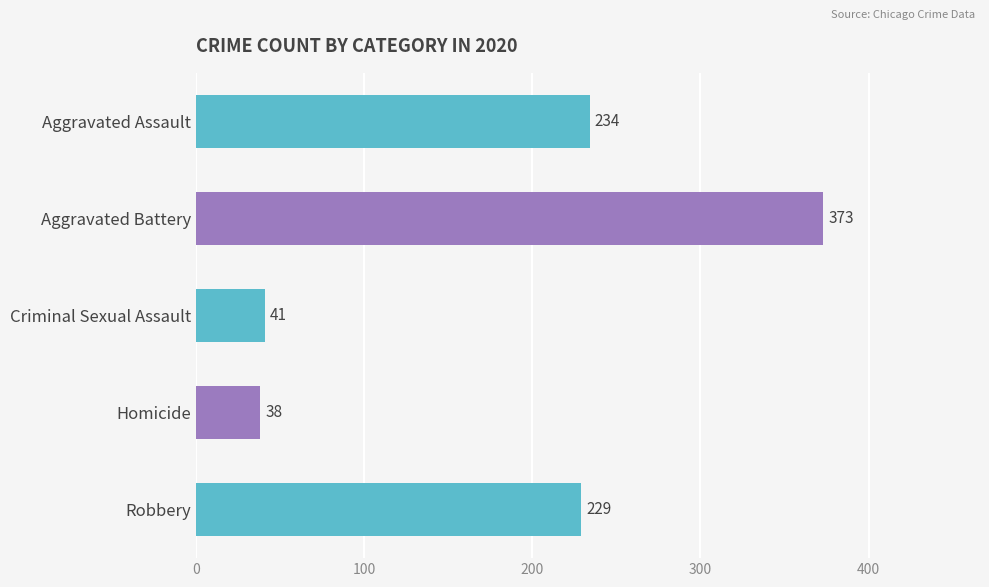

List the labels in order of value, smallest first.

Homicide, Criminal Sexual Assault, Robbery, Aggravated Assault, Aggravated Battery